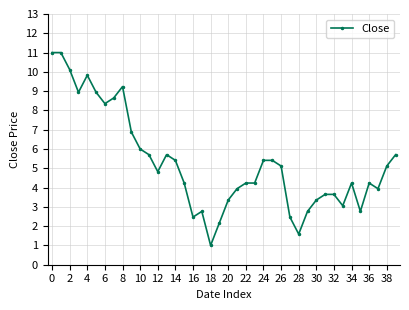

Does the chart display data point markers on the line(s)?

Yes